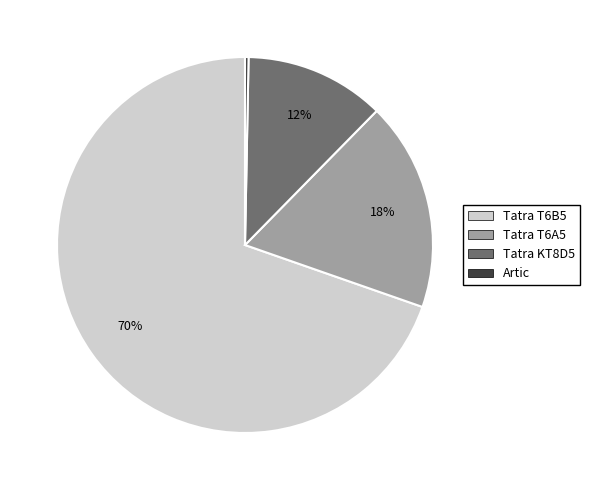

Which category has the smallest portion of the pie?

Artic